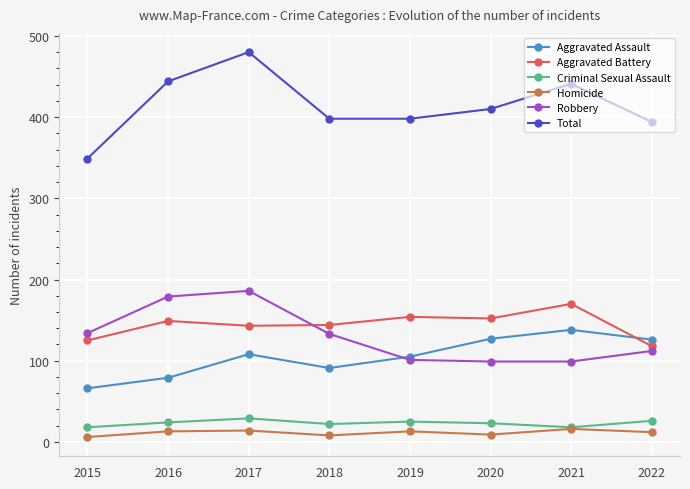

What is the value of the Aggravated Assault point at the 8th from the left?

126